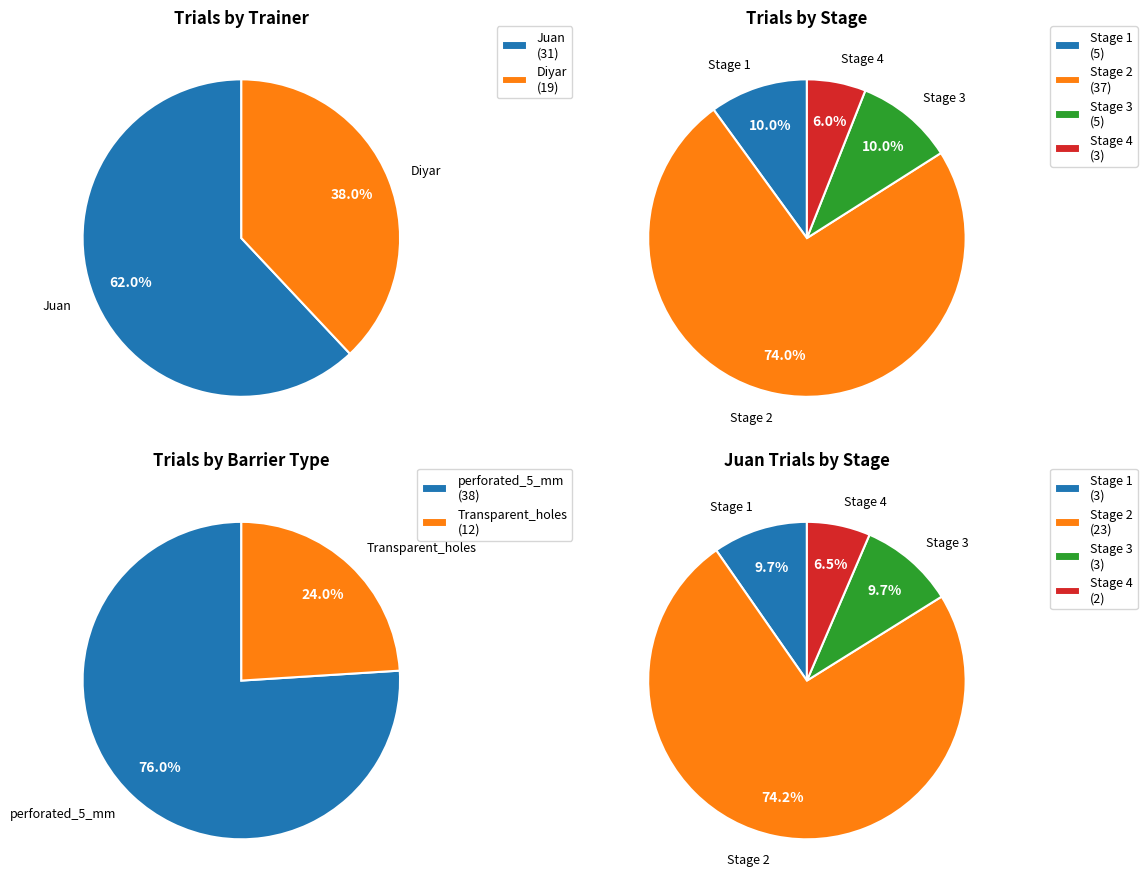

How many segments does this pie chart have?

2